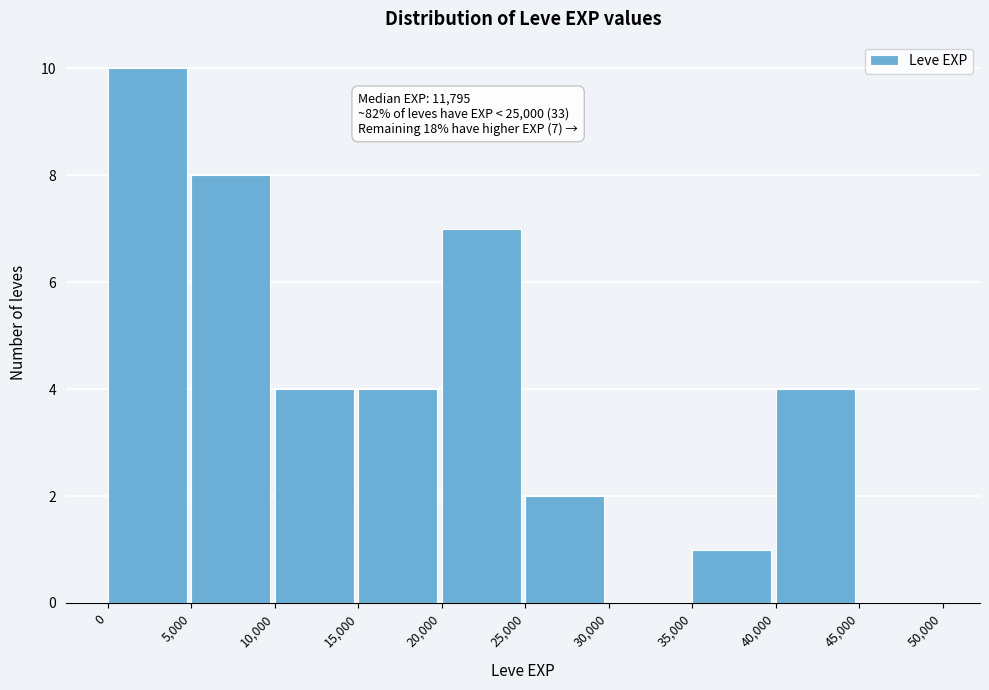

Which range on the x-axis has the tallest bar?

0 to 5,000